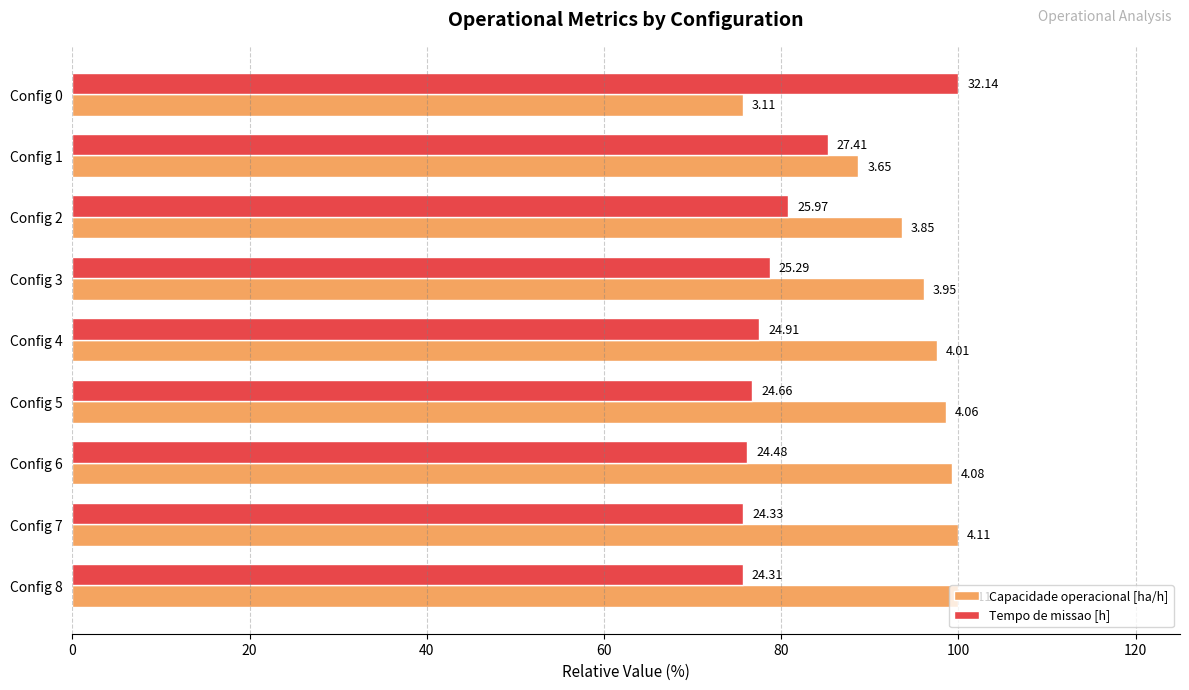

What are all the series names shown in the legend?

Capacidade operacional [ha/h], Tempo de missao [h]